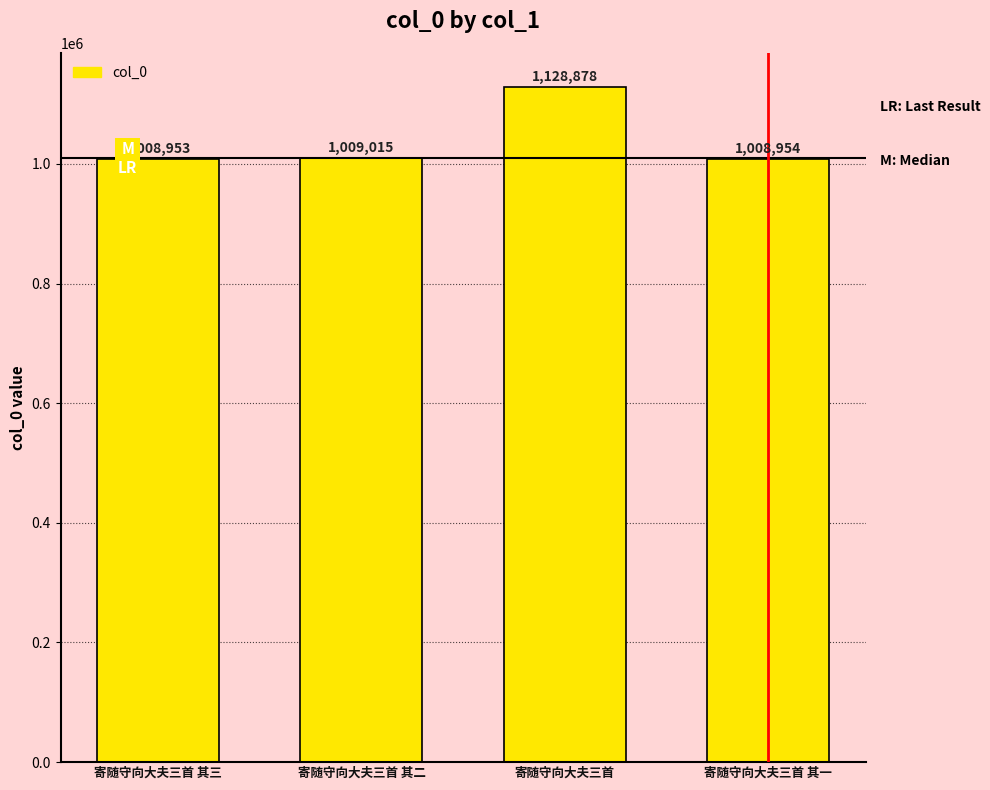

What is the minimum value shown in the chart?

1008953